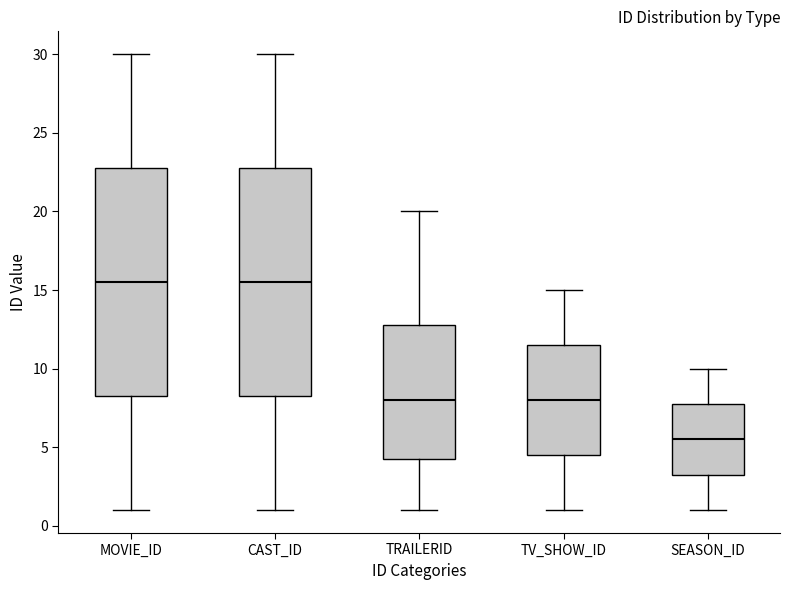

Reading left to right, read every box against the y-axis: the position of its median line, the range the box covers, and the ends of its whiskers. The values are not printed on the chart, so give them approximately, as read against the axis.

MOVIE_ID: median 15.5, box 8.5 to 23.0, whiskers 1.0 to 30.0
CAST_ID: median 15.5, box 8.5 to 23.0, whiskers 1.0 to 30.0
TRAILERID: median 8.0, box 4.5 to 13.0, whiskers 1.0 to 20.0
TV_SHOW_ID: median 8.0, box 4.5 to 11.5, whiskers 1.0 to 15.0
SEASON_ID: median 5.5, box 3.5 to 8.0, whiskers 1.0 to 10.0